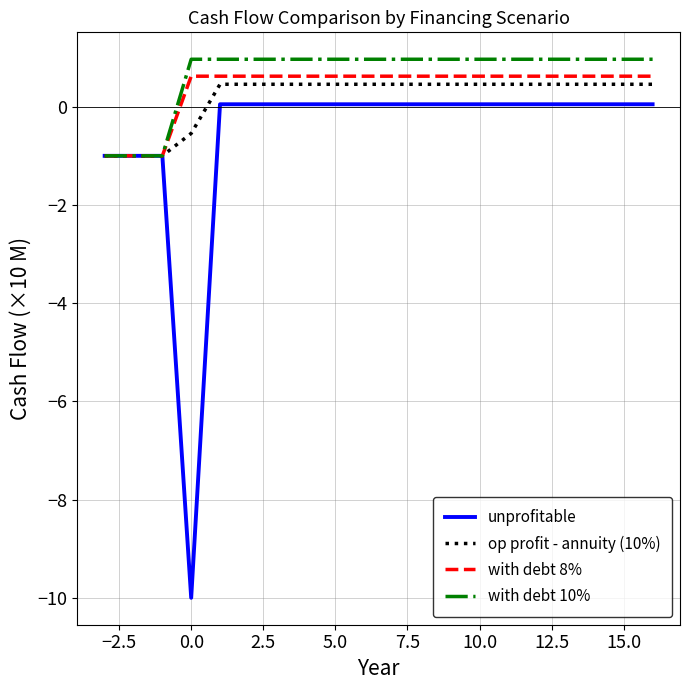

What is the maximum value for with debt 8%?

0.6